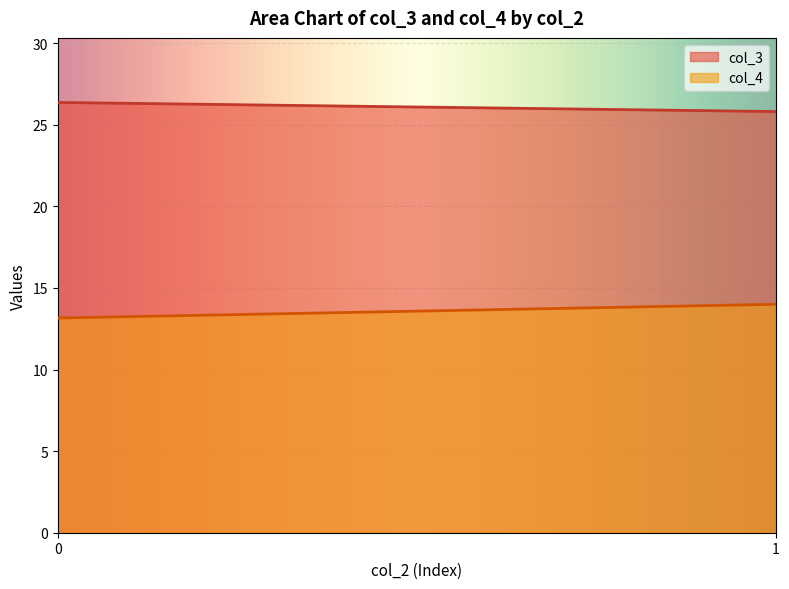

How many categories are shown in the chart?

200